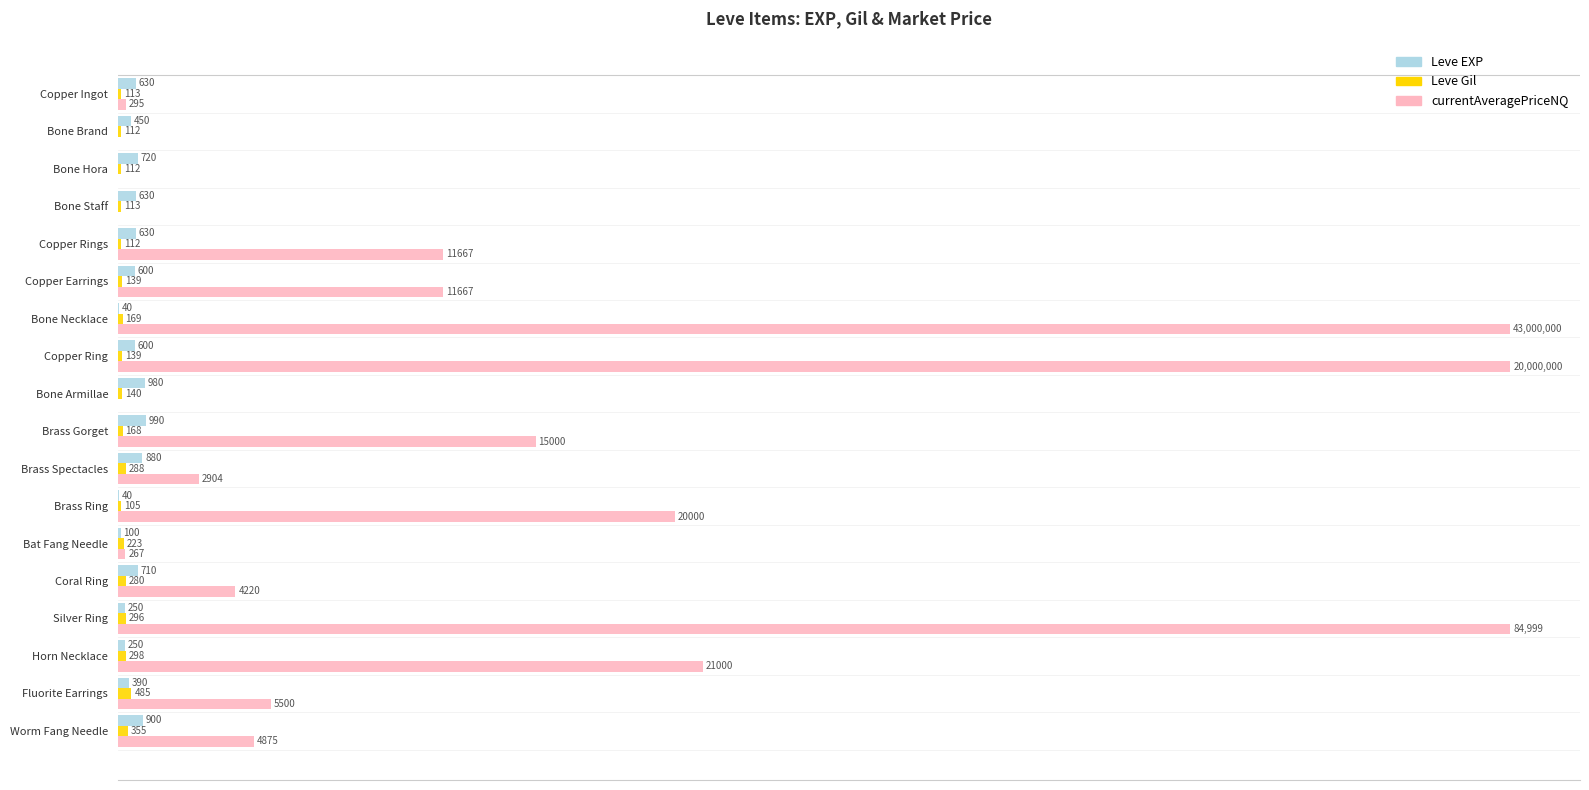

Between Brass Gorget and Horn Necklace, which series saw the biggest shift?

currentAveragePriceNQ